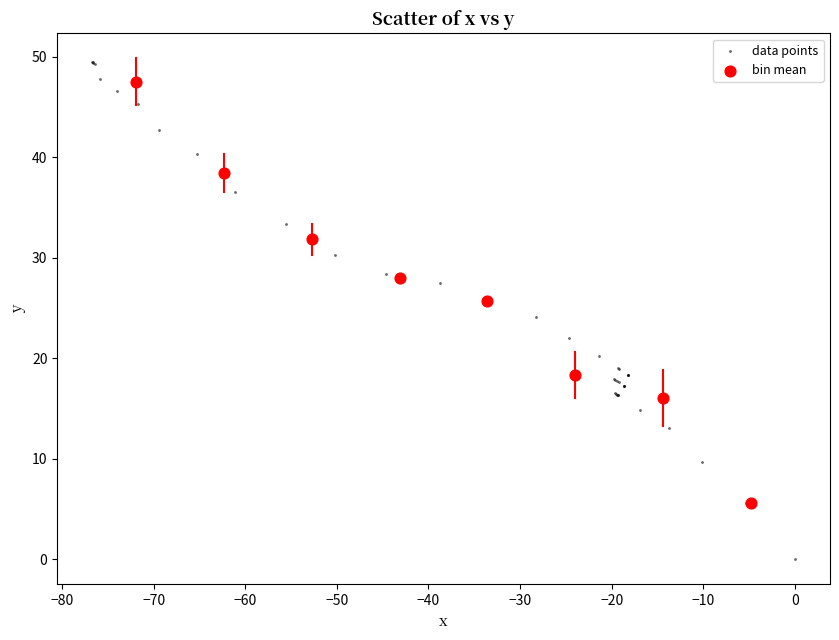

Which series contains the lowest Y value?

data points